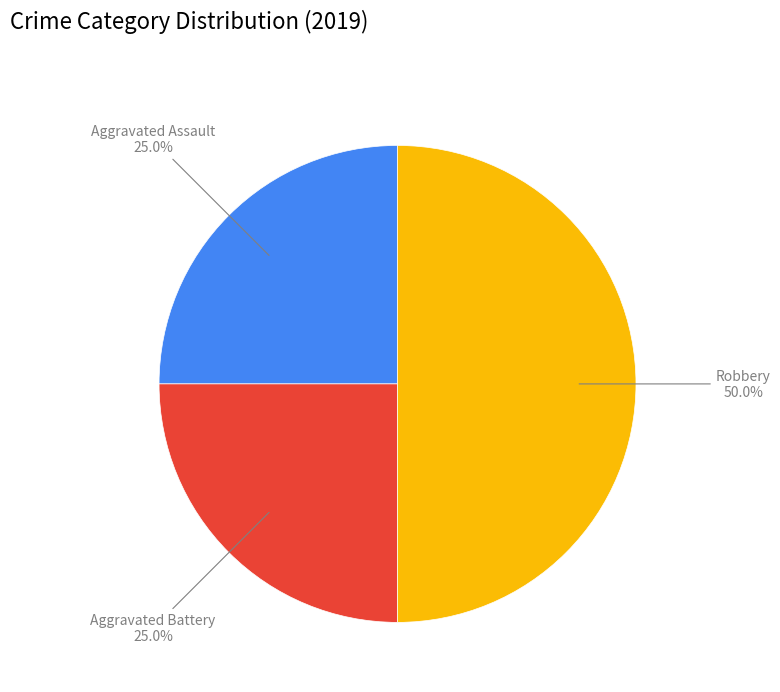

Which slice is the largest?

Robbery